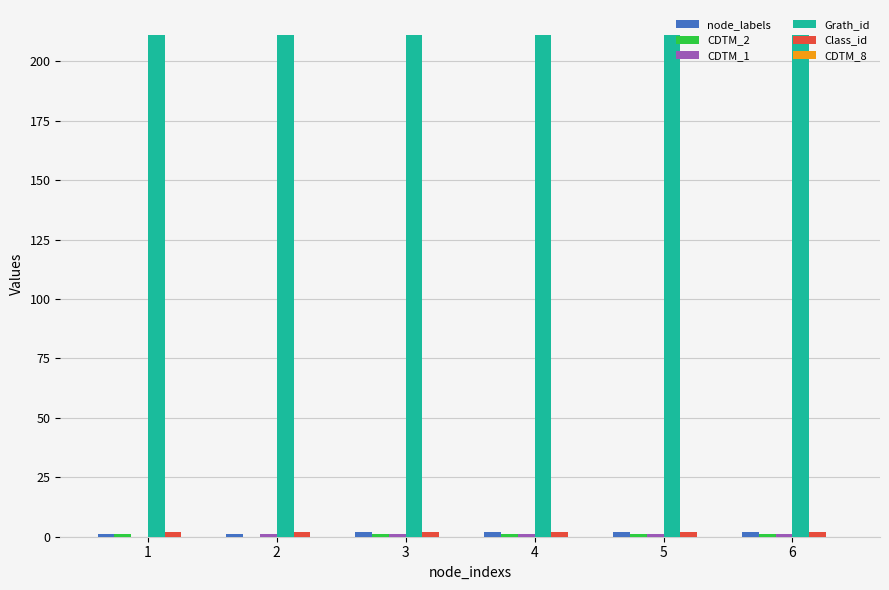

What is the maximum value shown in the chart?

211